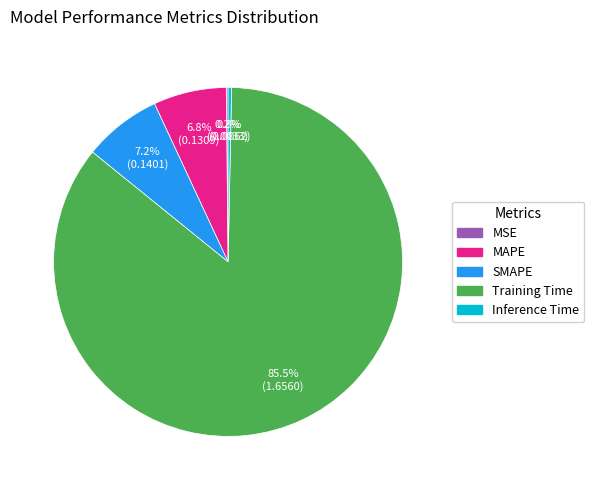

Which has a higher value, Inference Time or SMAPE?

SMAPE